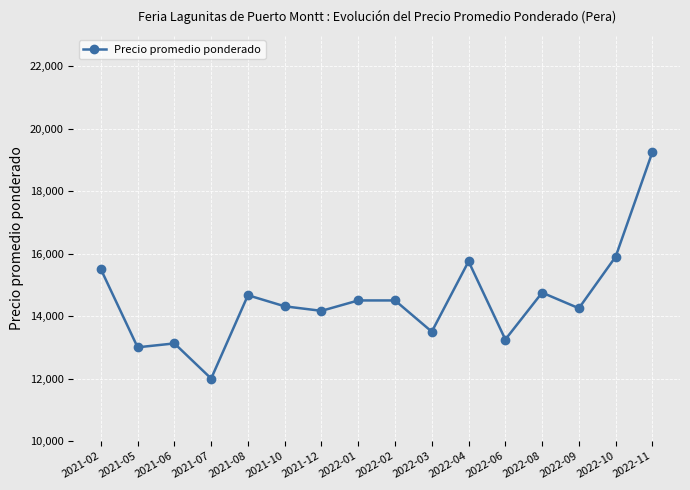

What is the label of the 11th point from the right?

2021-10